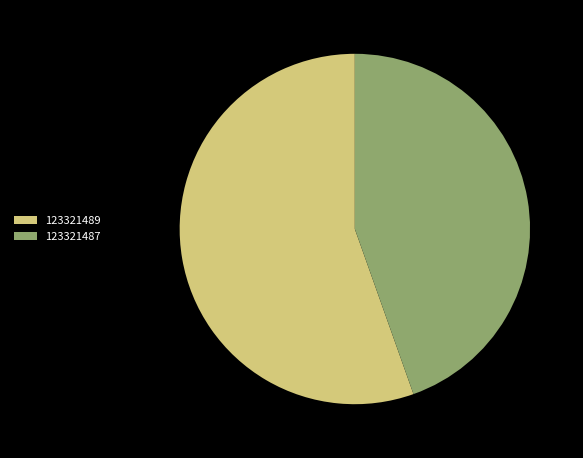

The 123321487 slice represents 39% of the pie. True or false?

False